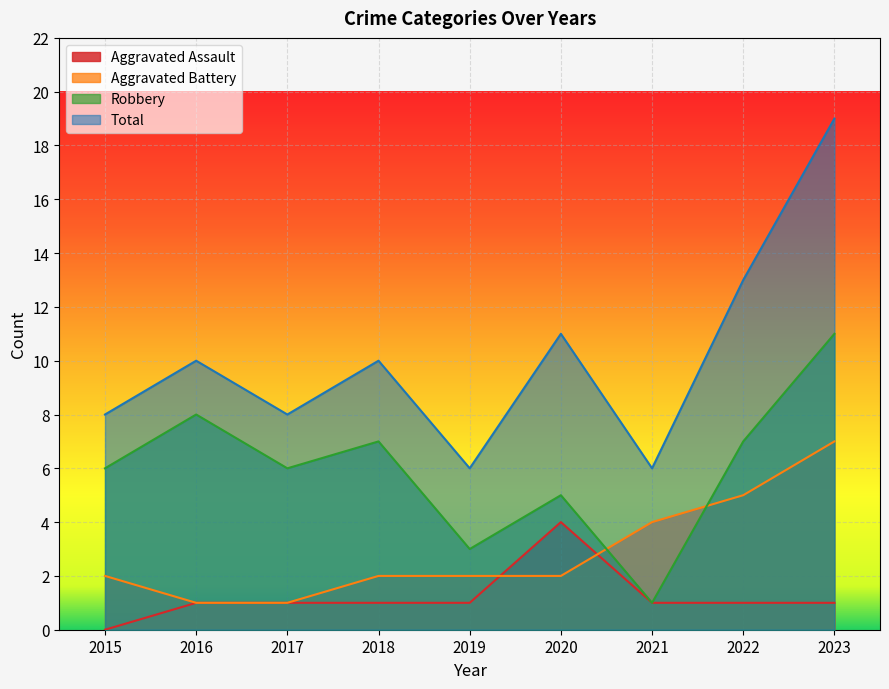

Reading right to left, extract all data points from this chart.

Aggravated Assault: 1	1	1	4	1	1	1	1	0
Aggravated Battery: 7	5	4	2	2	2	1	1	2
Robbery: 11	7	1	5	3	7	6	8	6
Total: 19	13	6	11	6	10	8	10	8